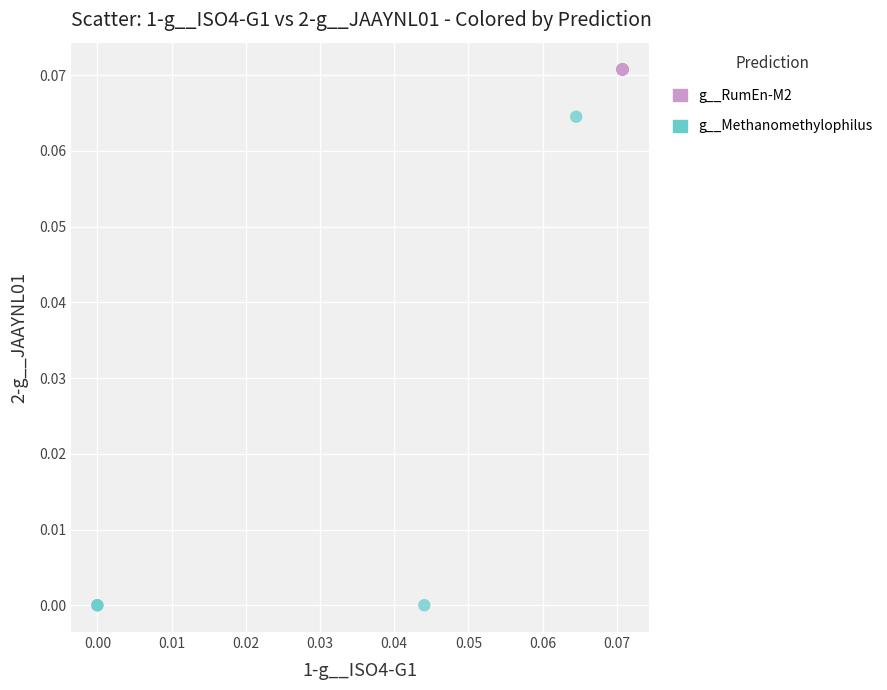

Which series reaches the maximum Y coordinate?

g__RumEn-M2